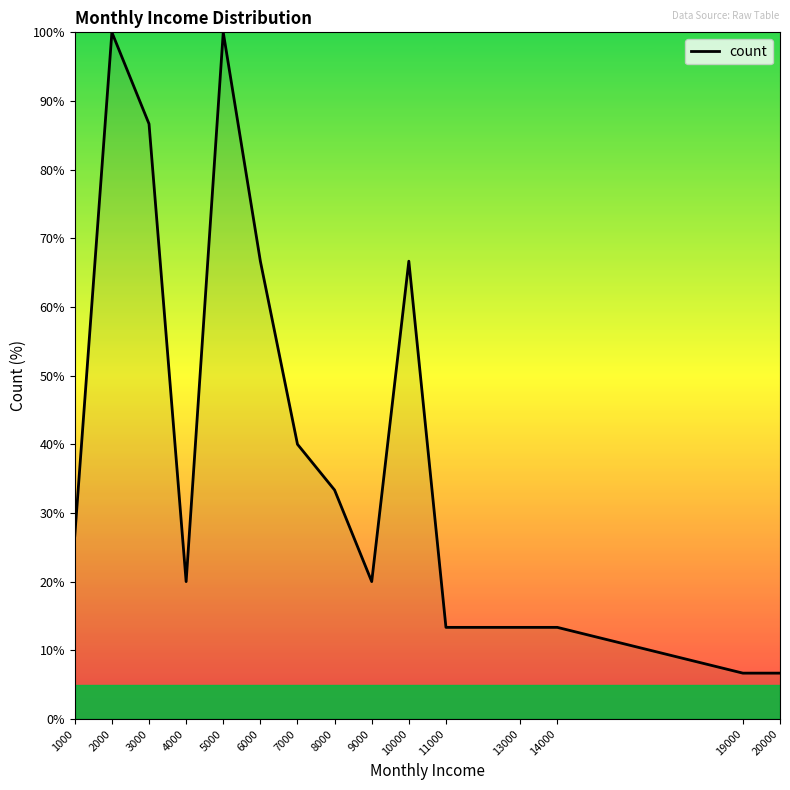

At which category does the data reach its first local peak?

2000